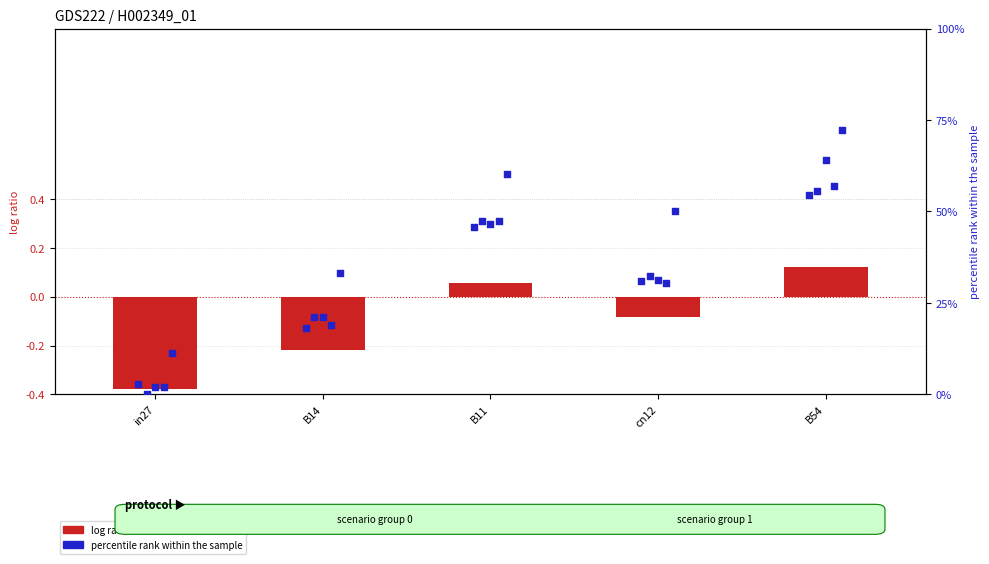

At which category is the sum across all series the highest?

B54